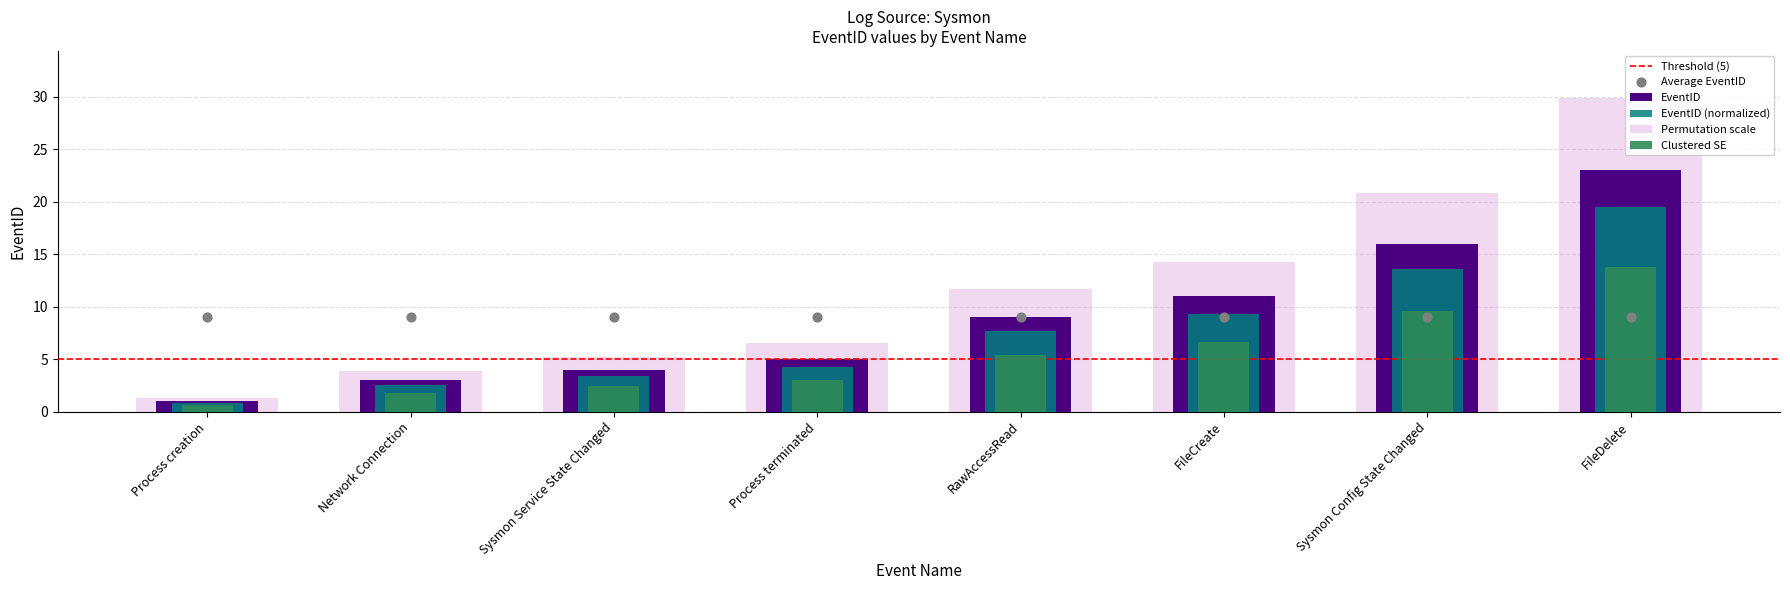

Which has a higher value, FileDelete or RawAccessRead?

FileDelete